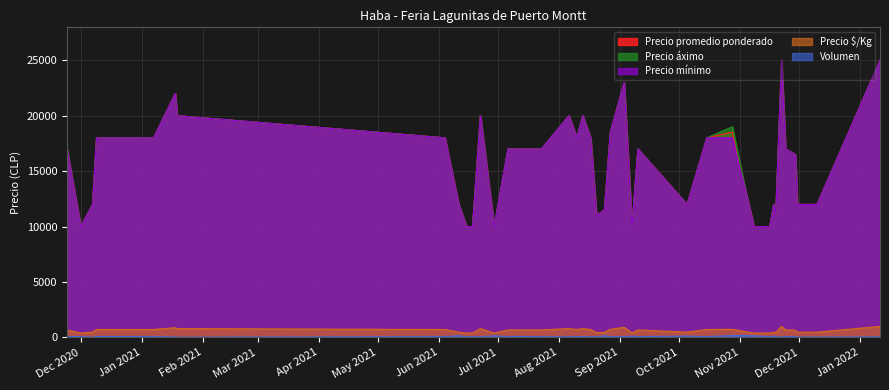

How many interior local valleys does the Precio $/Kg series have?

7